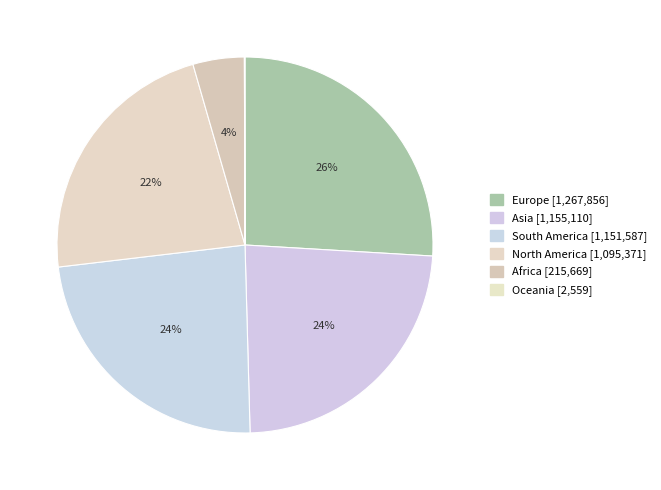

What is the change in value from South America to North America?

-56216